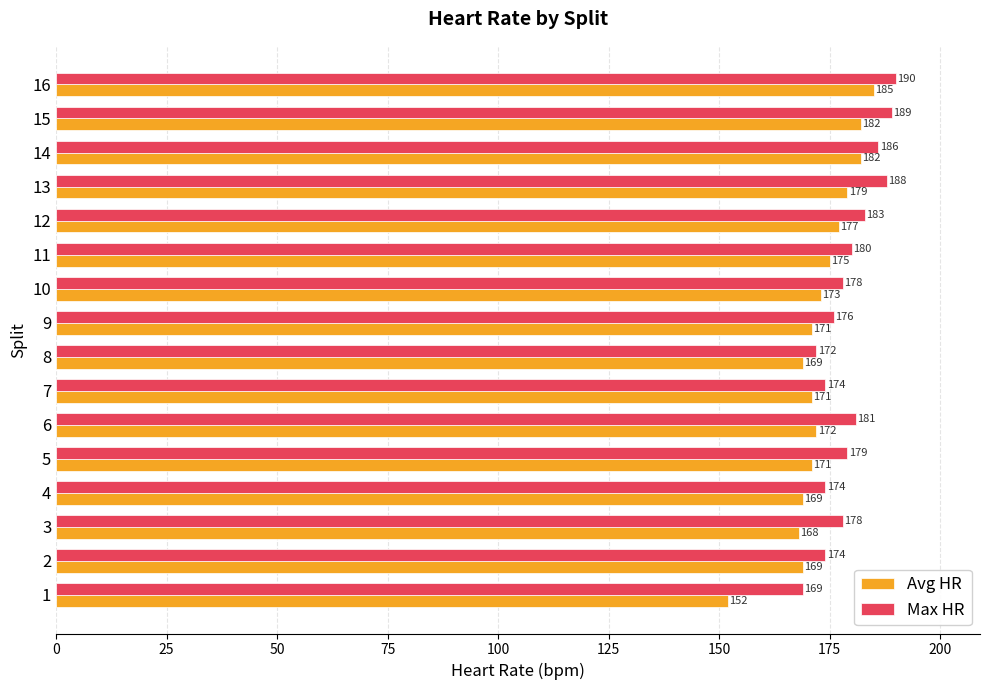

What is the difference between the maximum and minimum values in the Avg HR series?

33